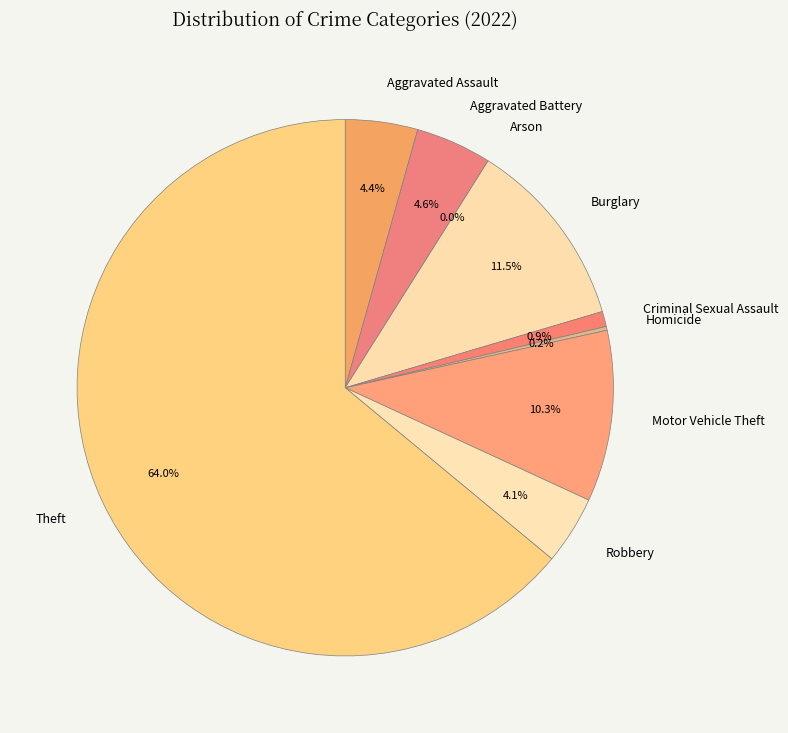

Which category accounts for the majority?

Theft